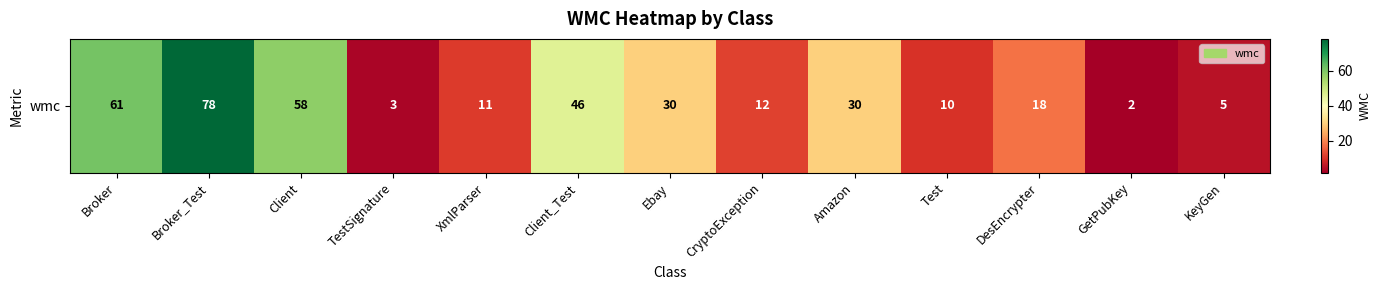

What is the maximum value shown in the chart?

78